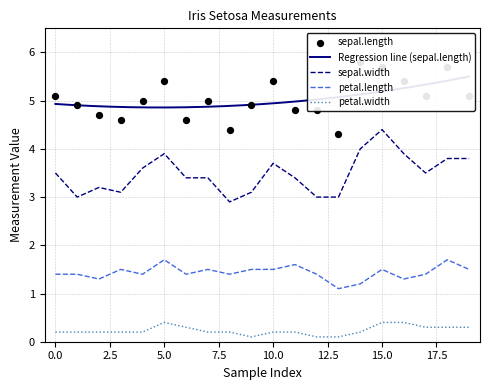

At how many categories does at least one series exceed 3?

20